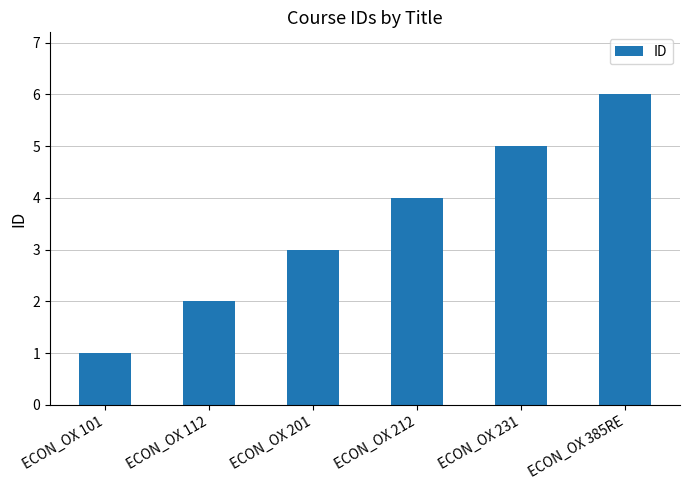

What is the sum of the values at ECON_OX 212 and ECON_OX 101?

5